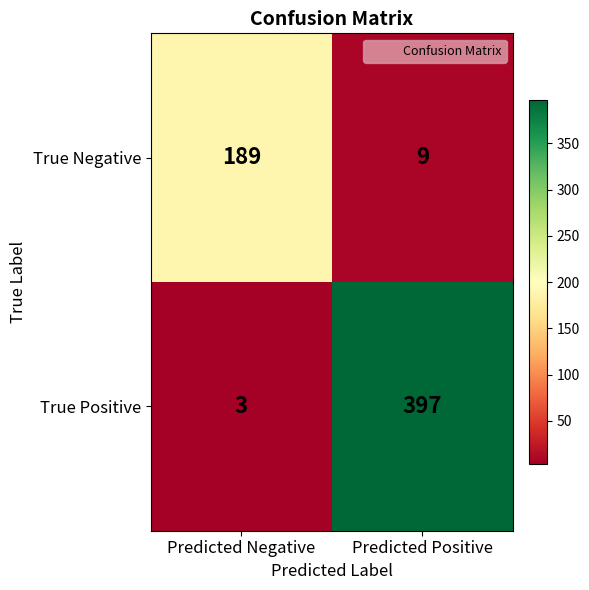

Between Predicted Negative and Predicted Positive, which series saw the biggest shift?

True Positive